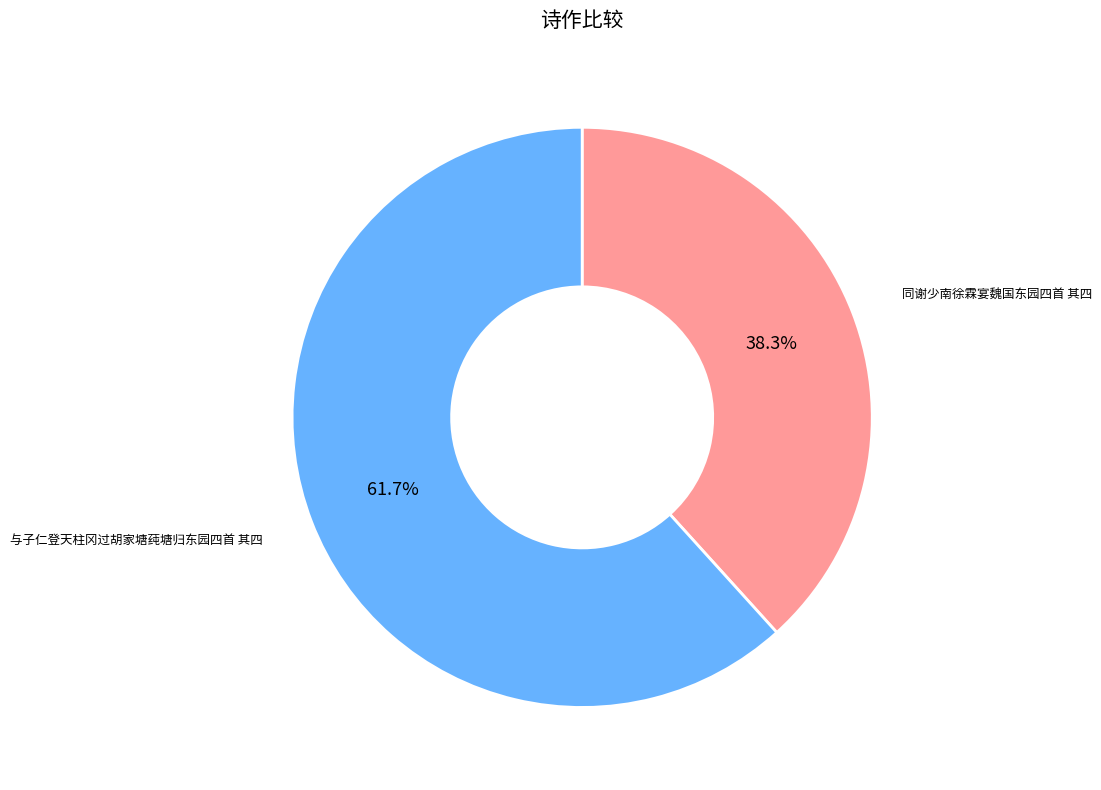

Is there a majority slice in this chart?

Yes